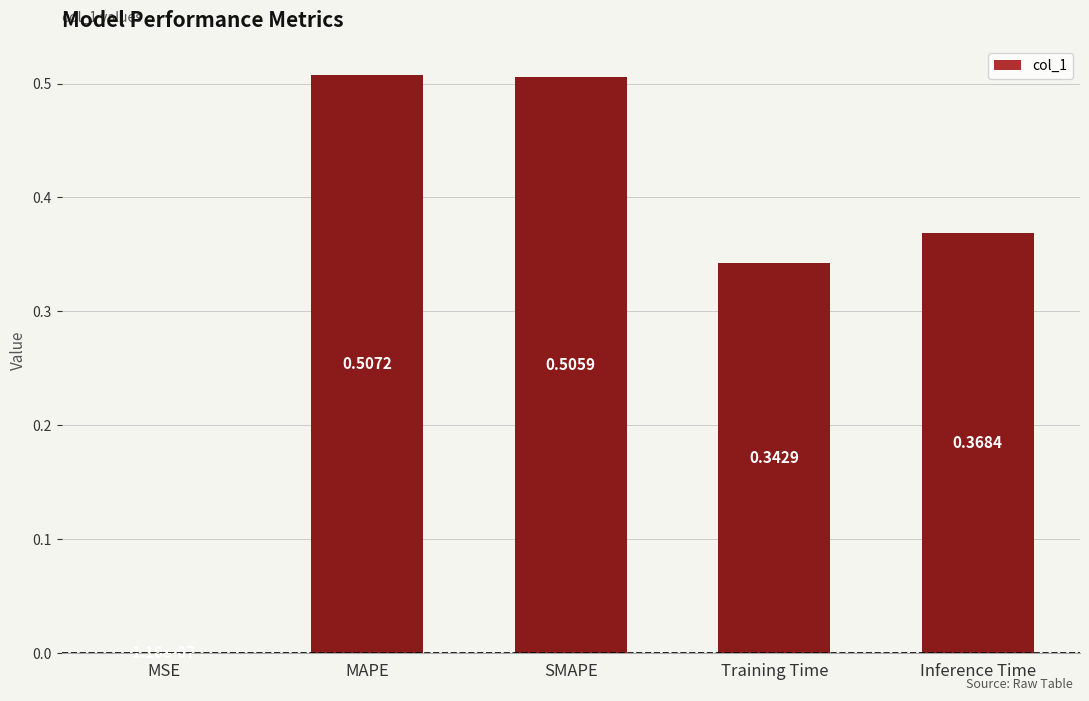

Where is the data nearest to the value 0?

MSE